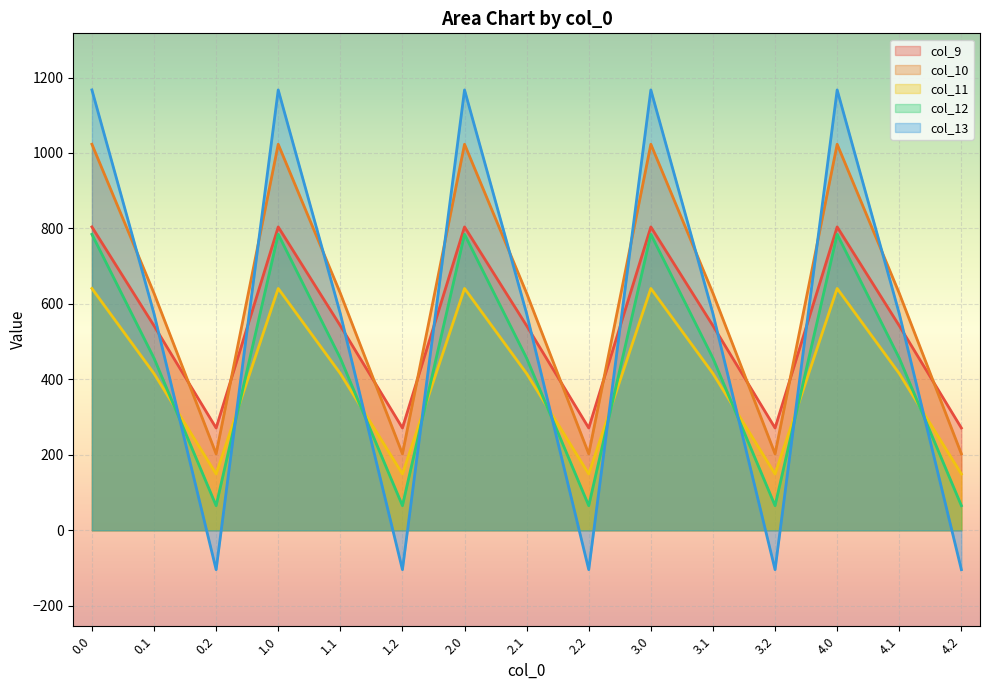

Which has a higher value, 0.1 or 2.0?

2.0